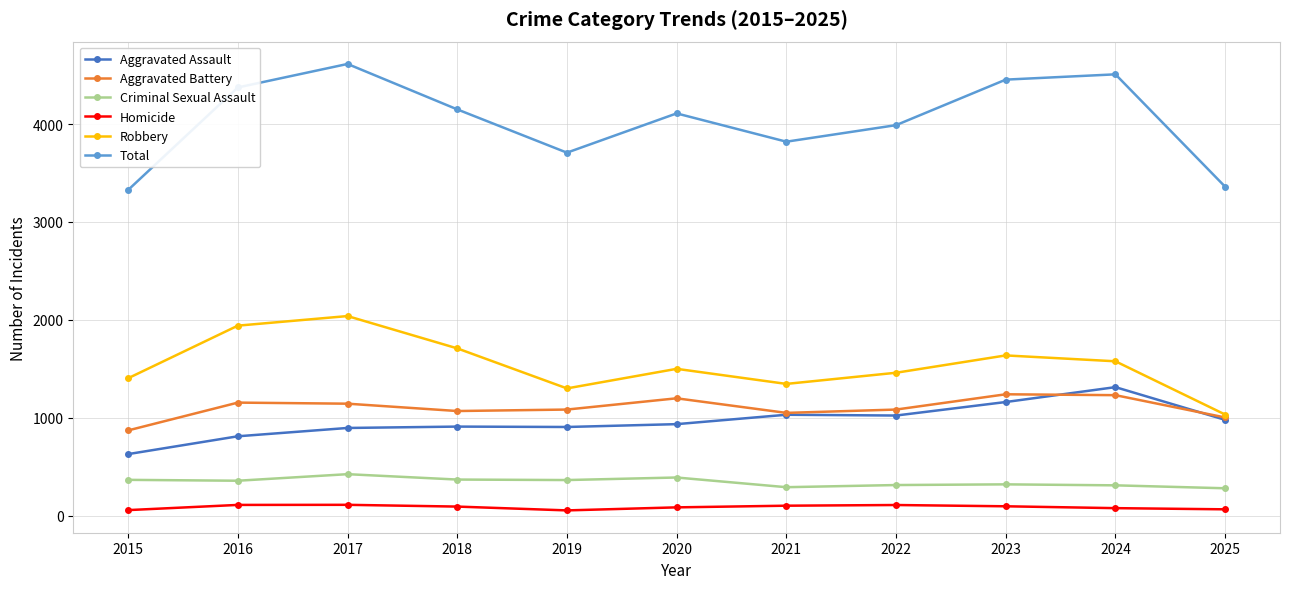

Which series has the largest total across all categories?

Total